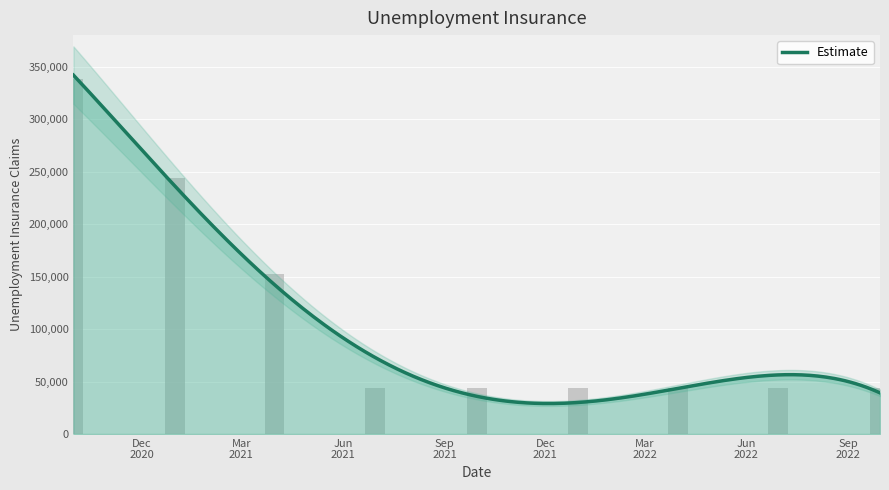

How many values exceed 44000?

3